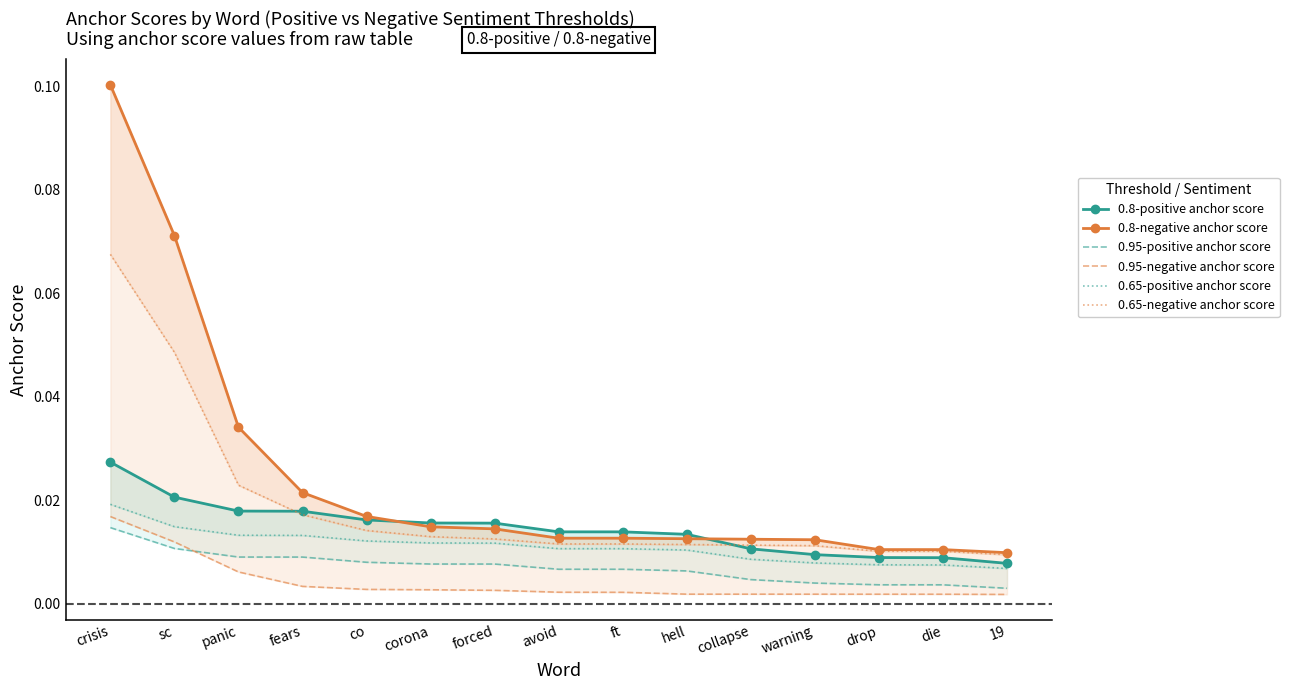

Rank the series at sc from highest to lowest value.

0.8-negative anchor score, 0.65-negative anchor score, 0.8-positive anchor score, 0.65-positive anchor score, 0.95-negative anchor score, 0.95-positive anchor score